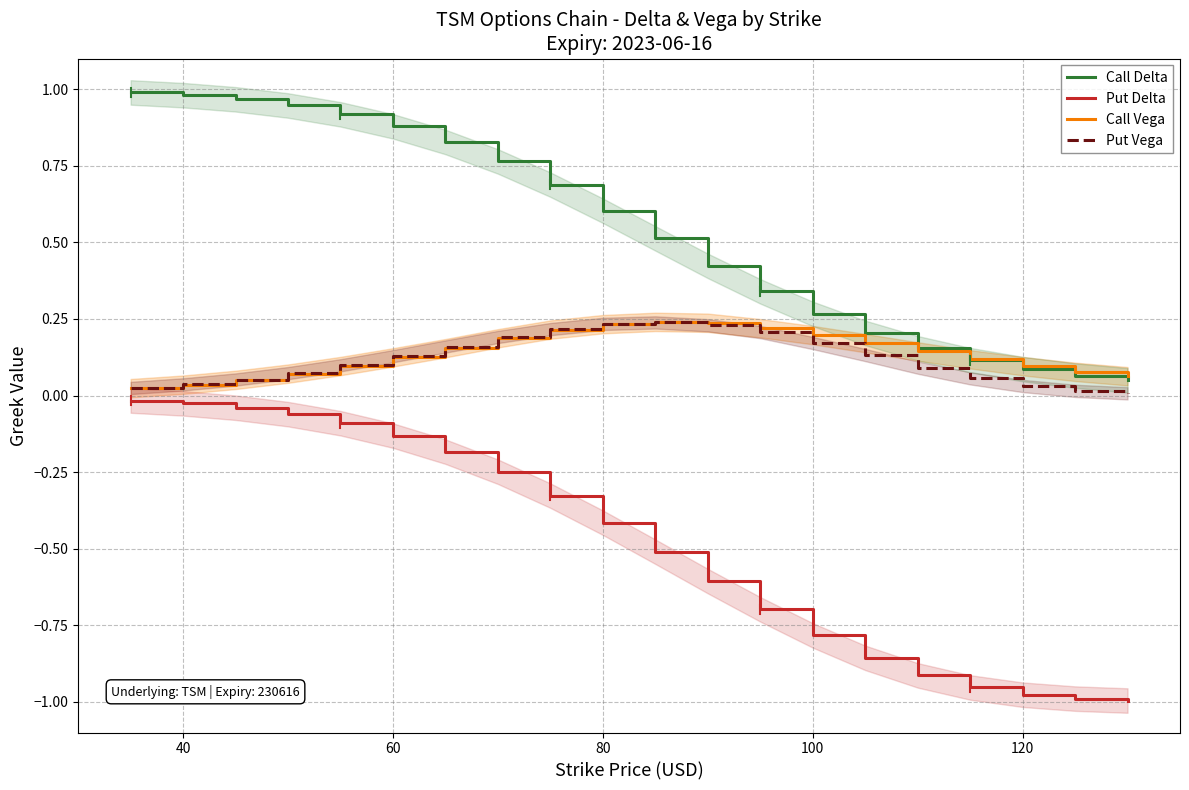

True or false: Put Delta and Call Delta intersect in this chart.

False